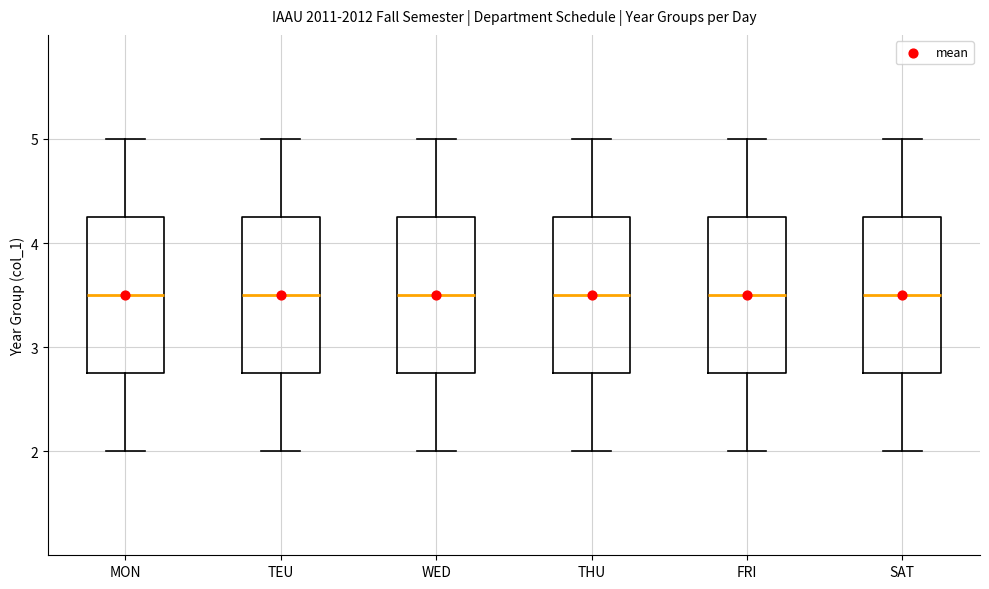

Reading left to right, read every box against the y-axis: the position of its median line, the range the box covers, and the ends of its whiskers. The values are not printed on the chart, so give them approximately, as read against the axis.

MON: median 3.5, box 2.8 to 4.3, whiskers 2.0 to 5.0
TEU: median 3.5, box 2.8 to 4.3, whiskers 2.0 to 5.0
WED: median 3.5, box 2.8 to 4.3, whiskers 2.0 to 5.0
THU: median 3.5, box 2.8 to 4.3, whiskers 2.0 to 5.0
FRI: median 3.5, box 2.8 to 4.3, whiskers 2.0 to 5.0
SAT: median 3.5, box 2.8 to 4.3, whiskers 2.0 to 5.0